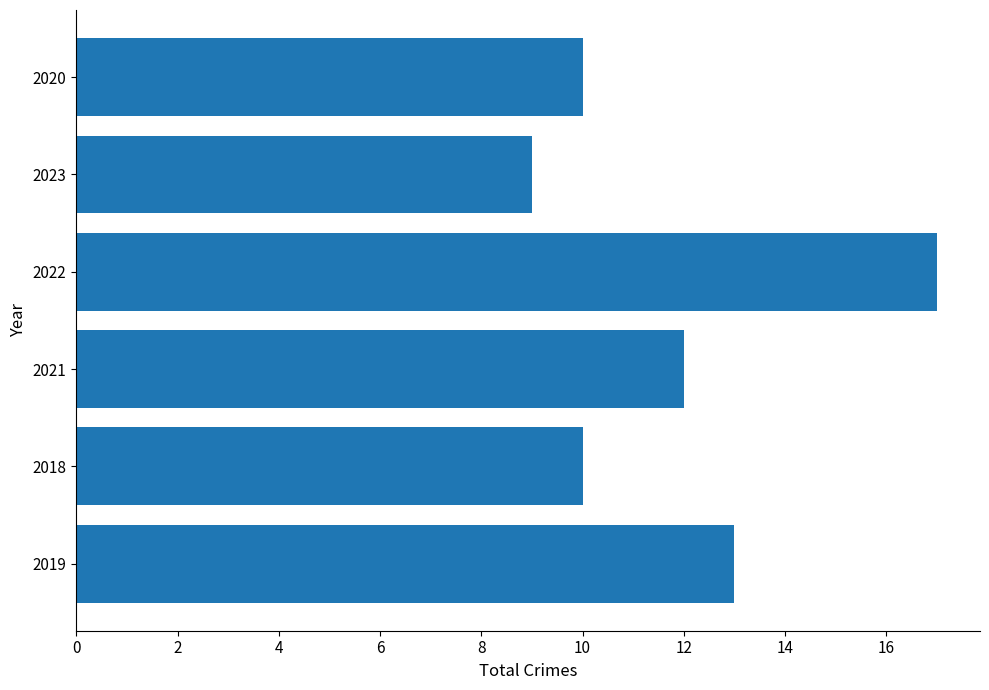

The value at 2022 is 17. True or false?

True